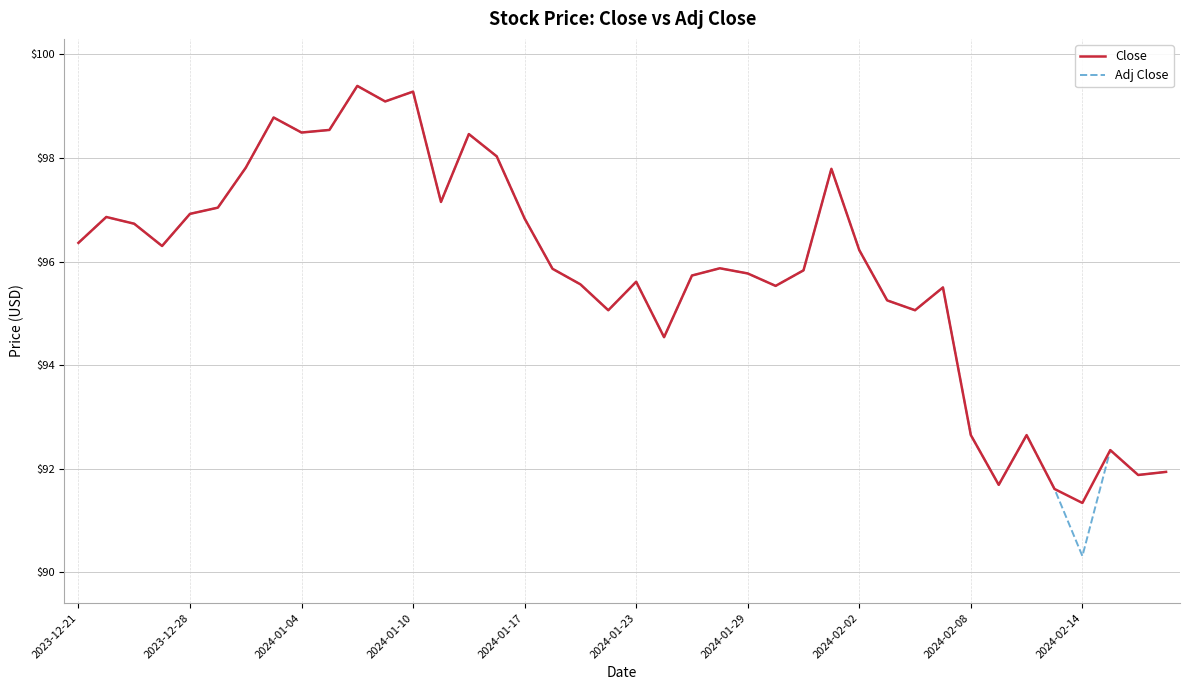

What is the maximum value for Close?

99.4